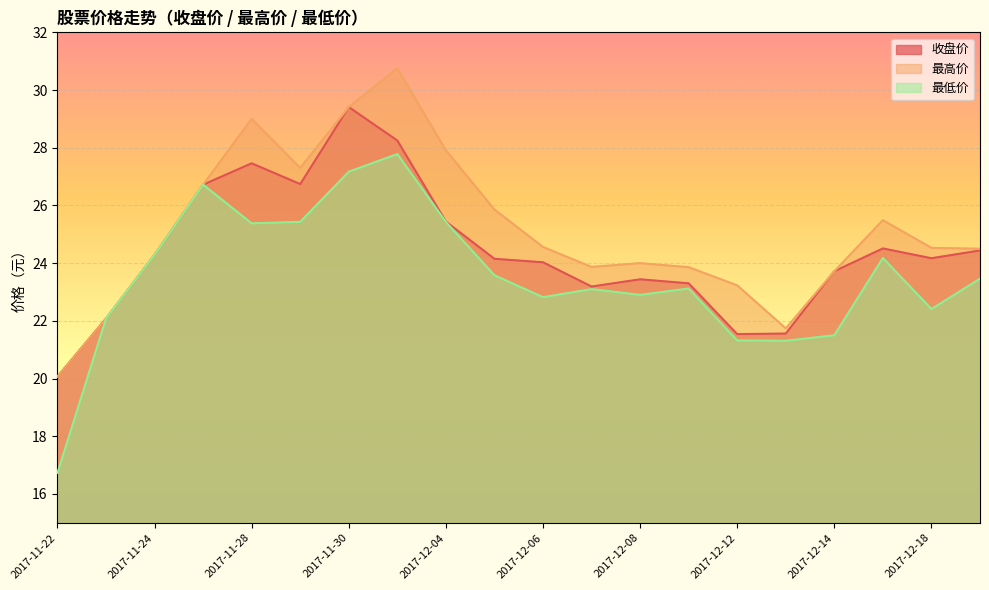

What are all the series names shown in the legend?

收盘价, 最高价, 最低价